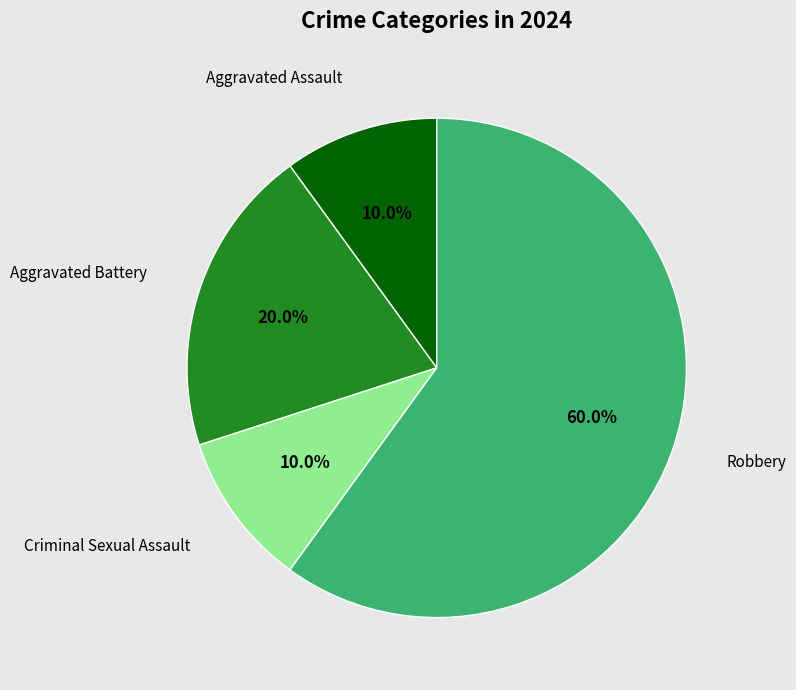

Is it true that Aggravated Battery is 7% of the pie?

False